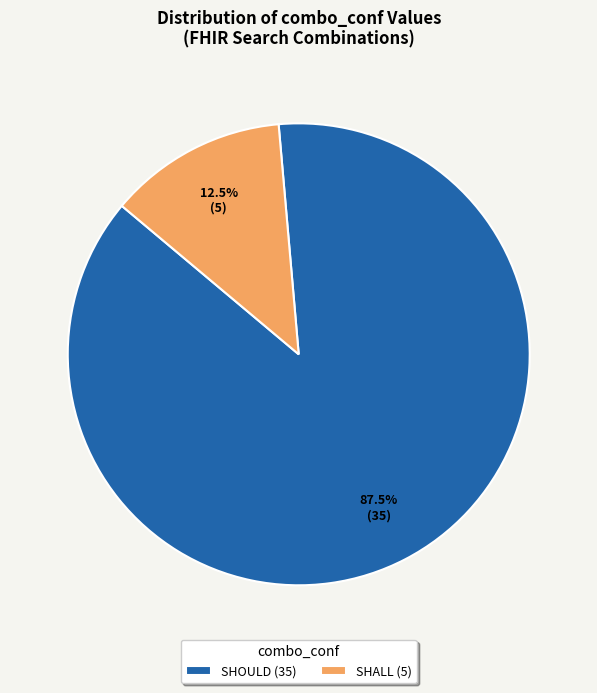

Rank the categories by value from highest to lowest.

SHOULD (35), SHALL (5)